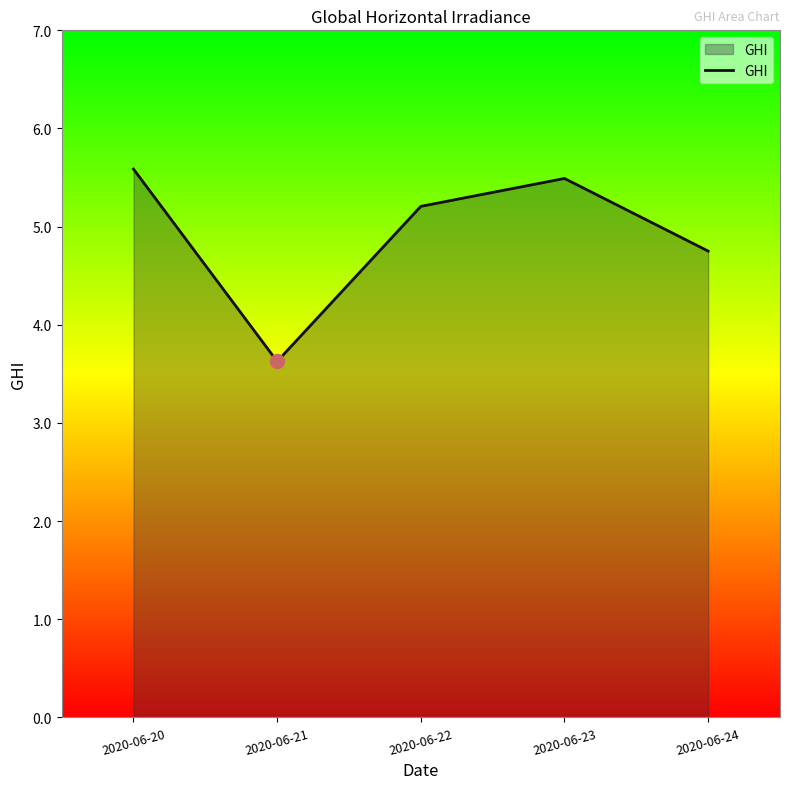

Where is the first local maximum?

2020-06-23